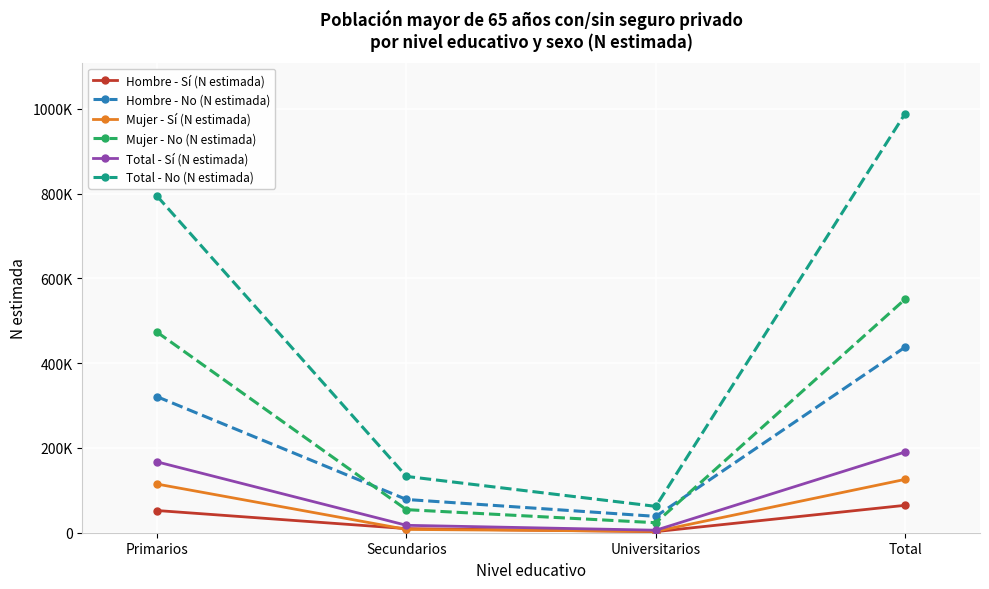

The Mujer - No (N estimada) series shows 92596 at Secundarios. True or false?

False